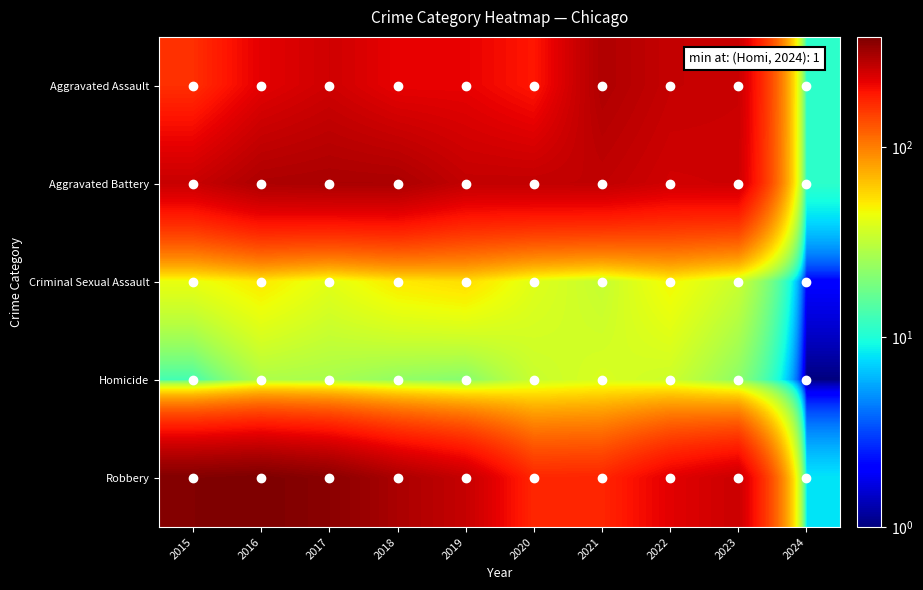

Count the number of data series in this chart.

5